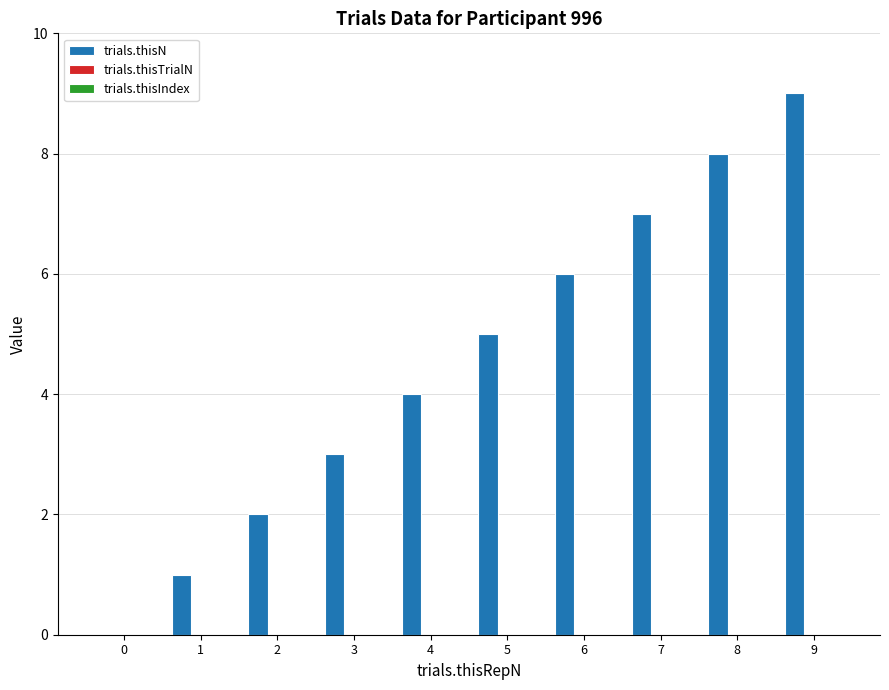

What is the sum of all values?

45